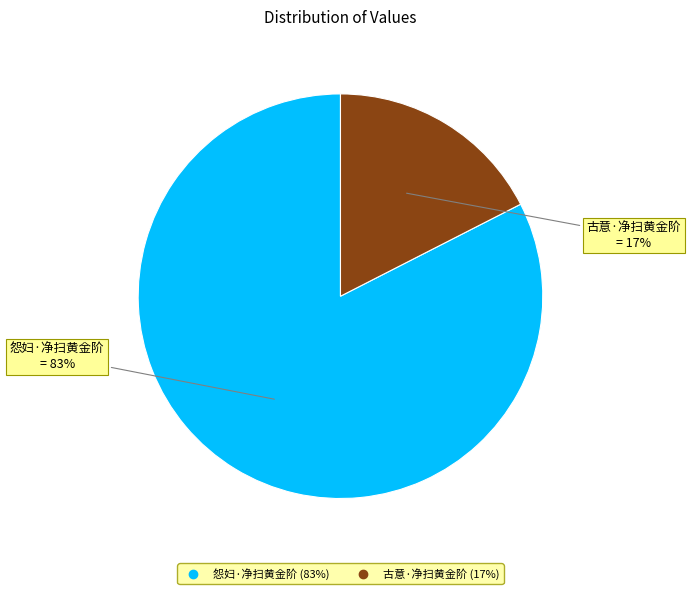

True or false: 古意·净扫黄金阶 accounts for 6% of the total.

False